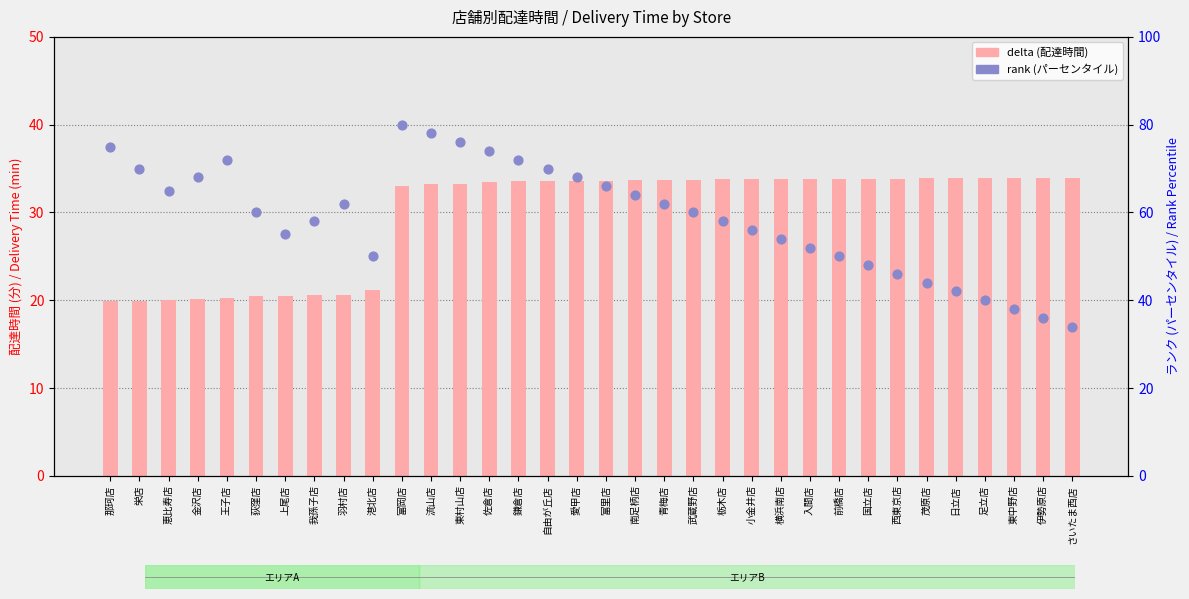

What is the total value across all series at 王子店?

92.3